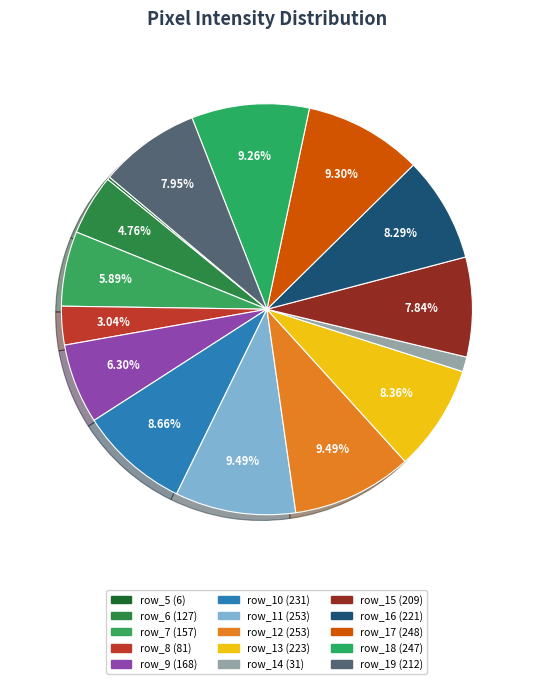

True or false: row_14 accounts for 1% of the total.

True